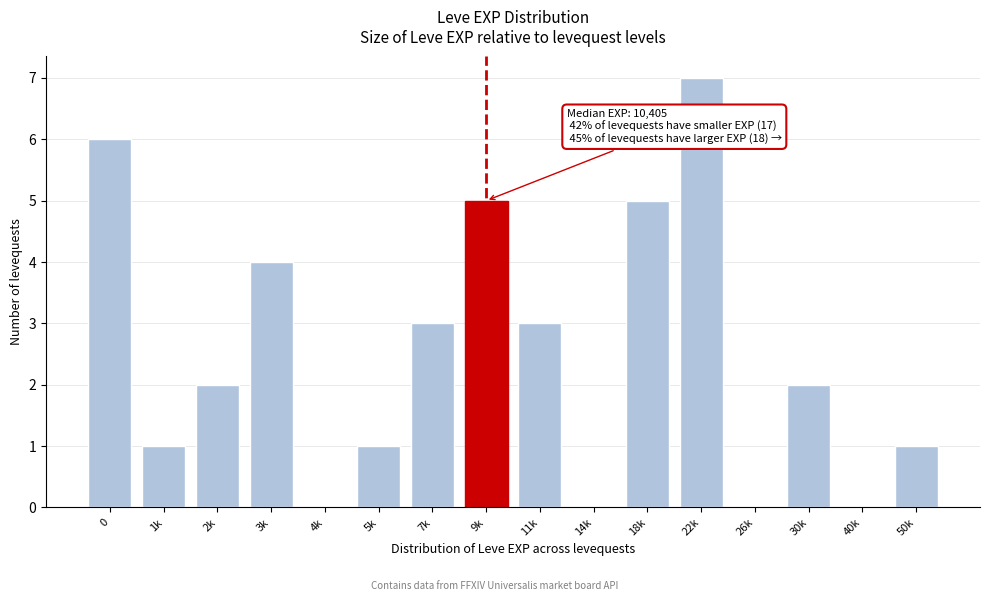

Reading left to right, list all the values displayed in this chart.

0=6	1k=1	2k=2	3k=4	4k=0	5k=1	7k=3	9k=5	11k=3	14k=0	18k=5	22k=7	26k=0	30k=2	40k=0	50k=1